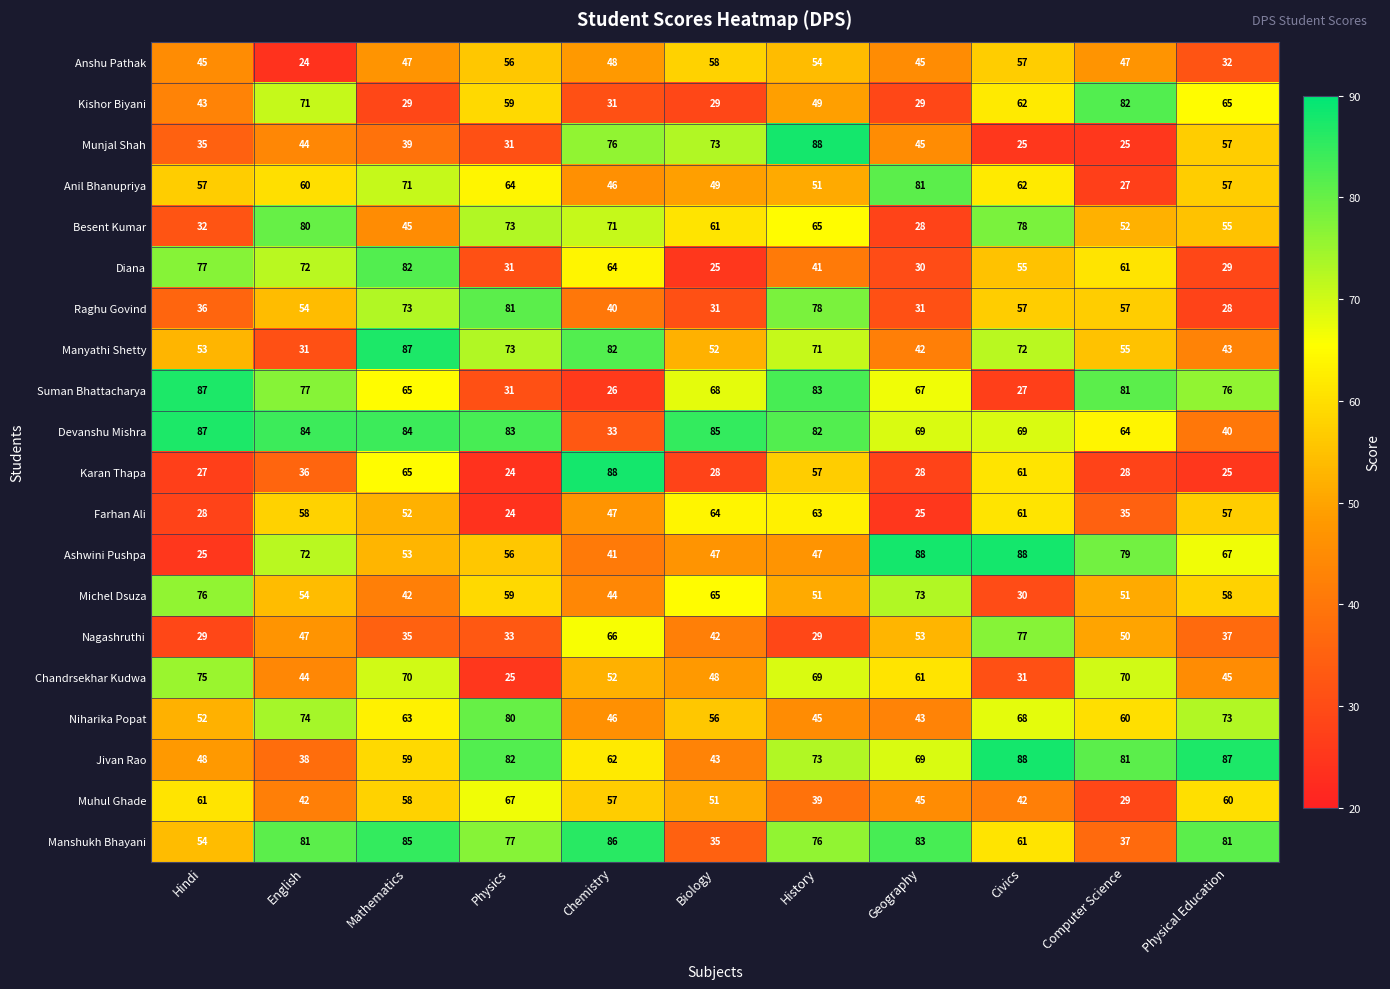

At which label does Nagashruthi reach its peak?

Civics